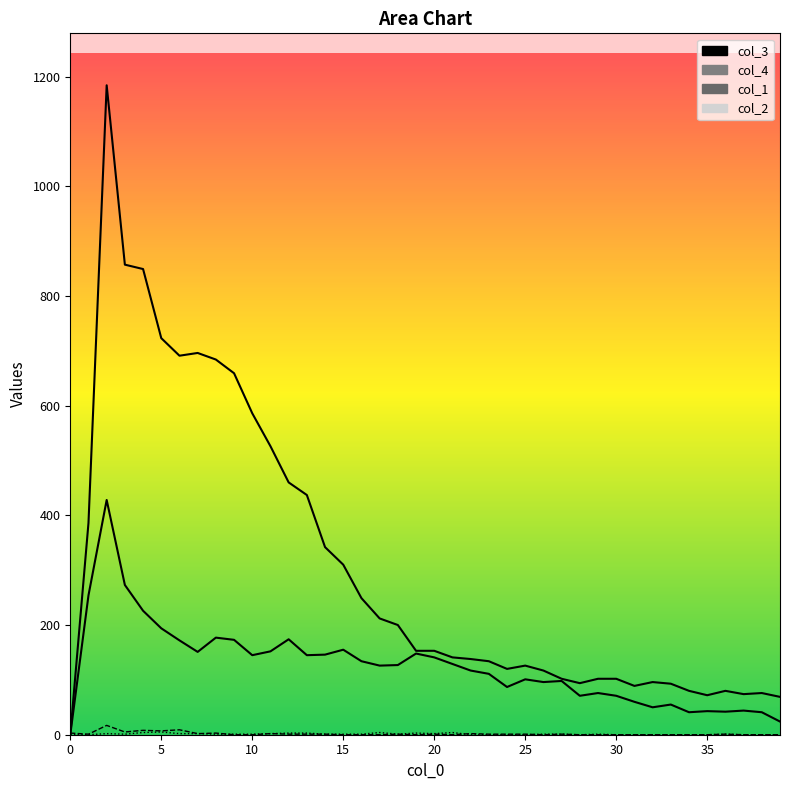

Is the value of col_1 at 8 greater than the value of col_3 at 10?

No